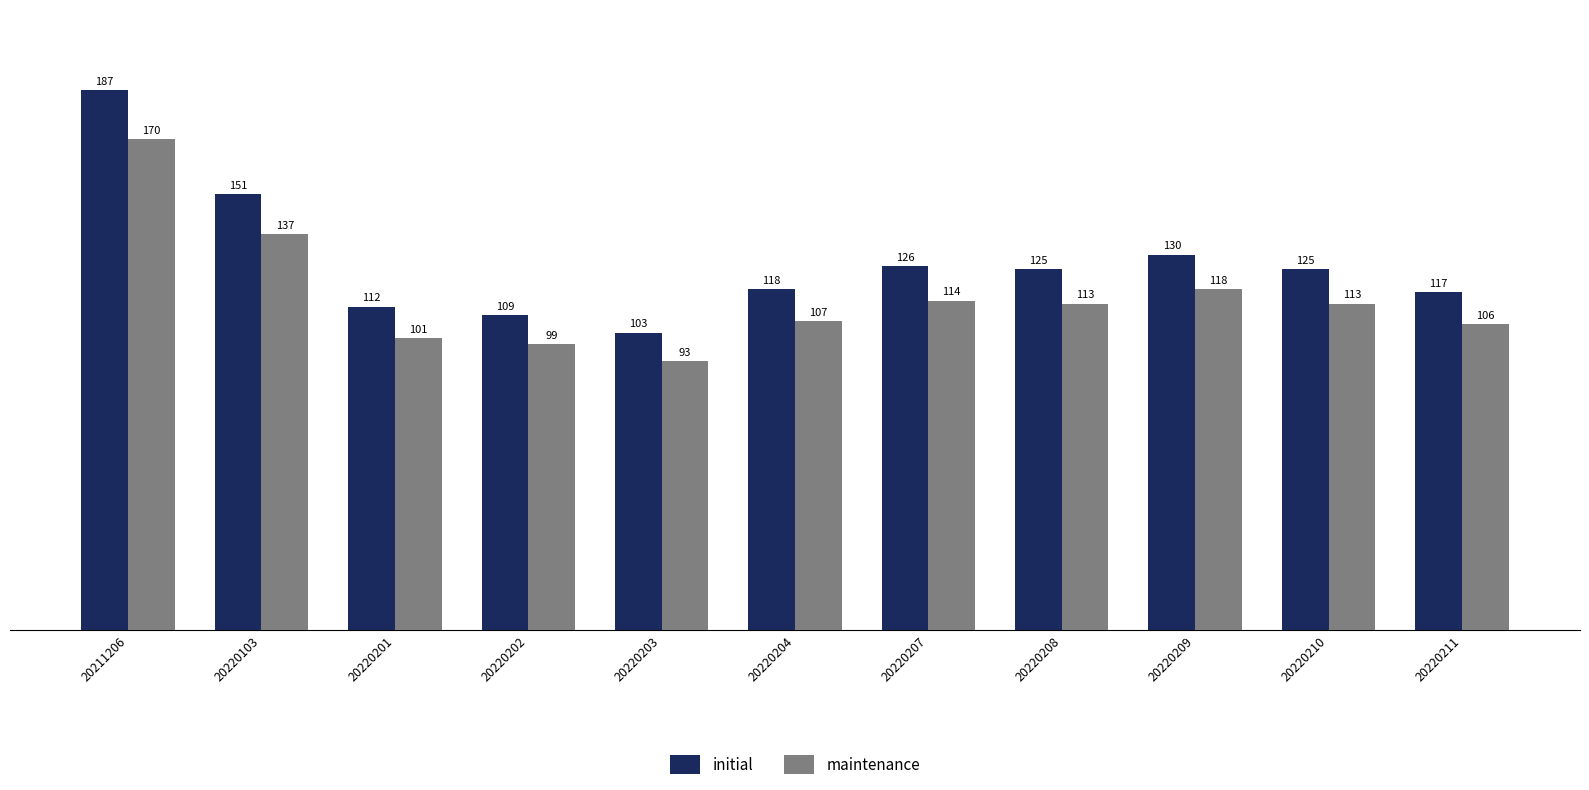

What is the sum of all initial values?

1403